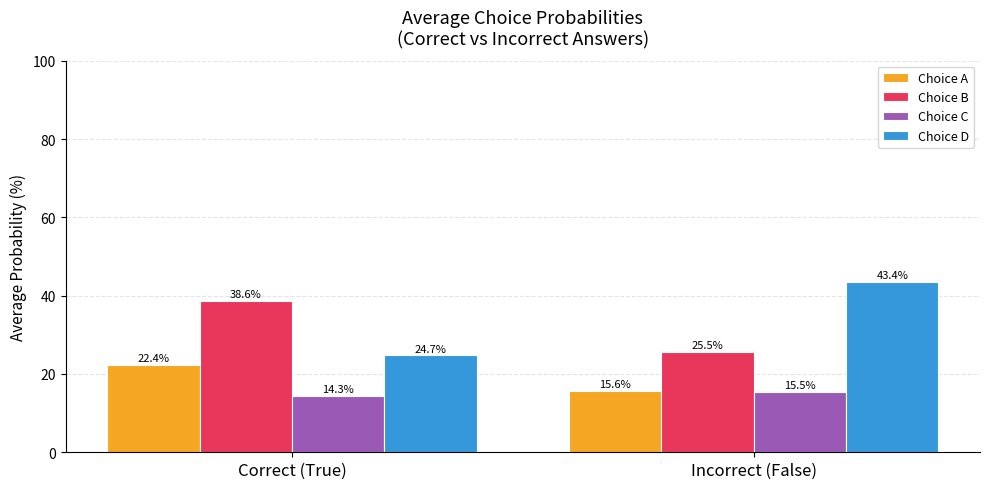

How many groups of bars are there?

2